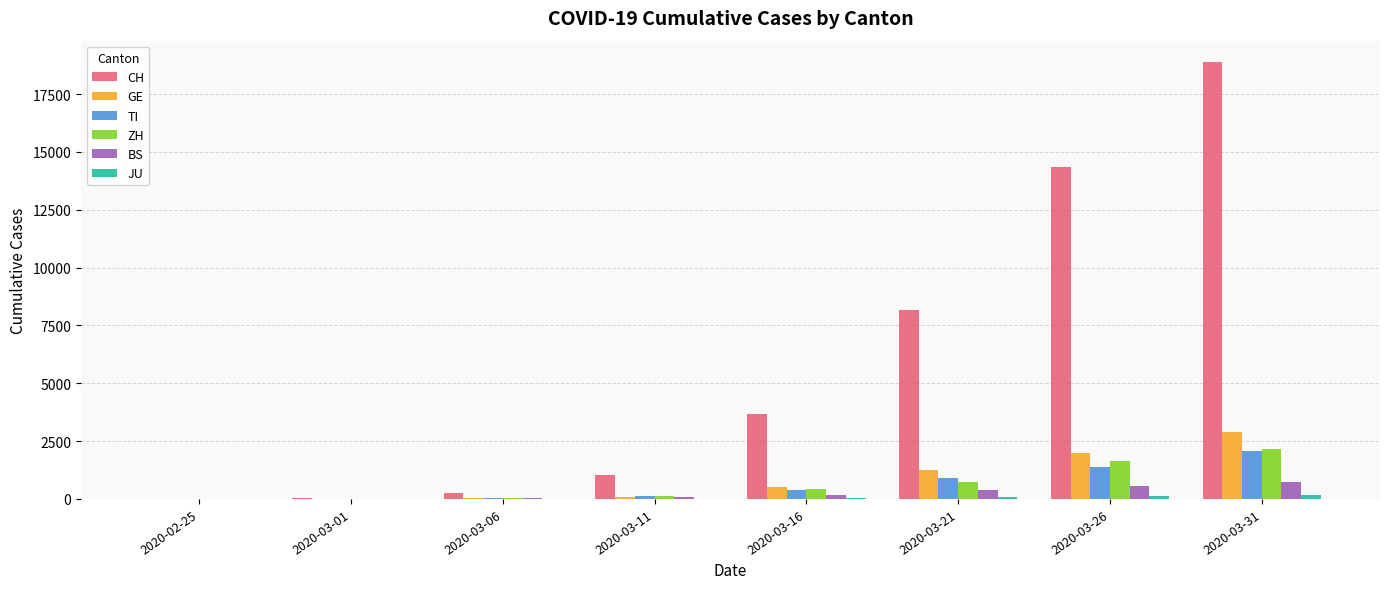

Which series has the largest total across all categories?

CH